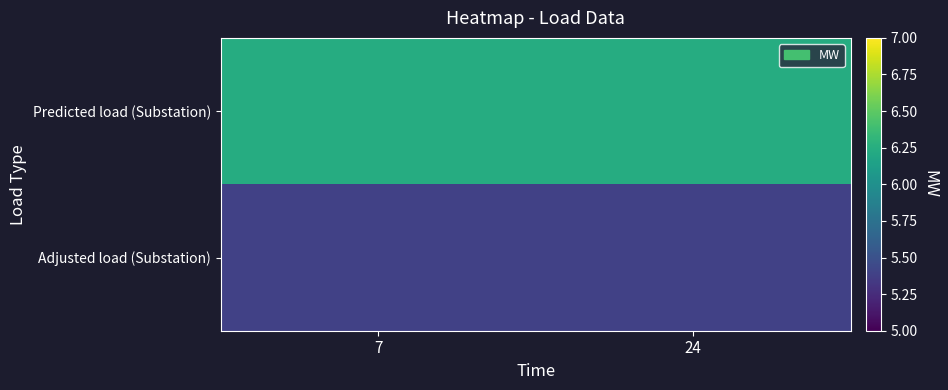

Rank the series by their average value, from highest to lowest.

Predicted load (Substation), Adjusted load (Substation)